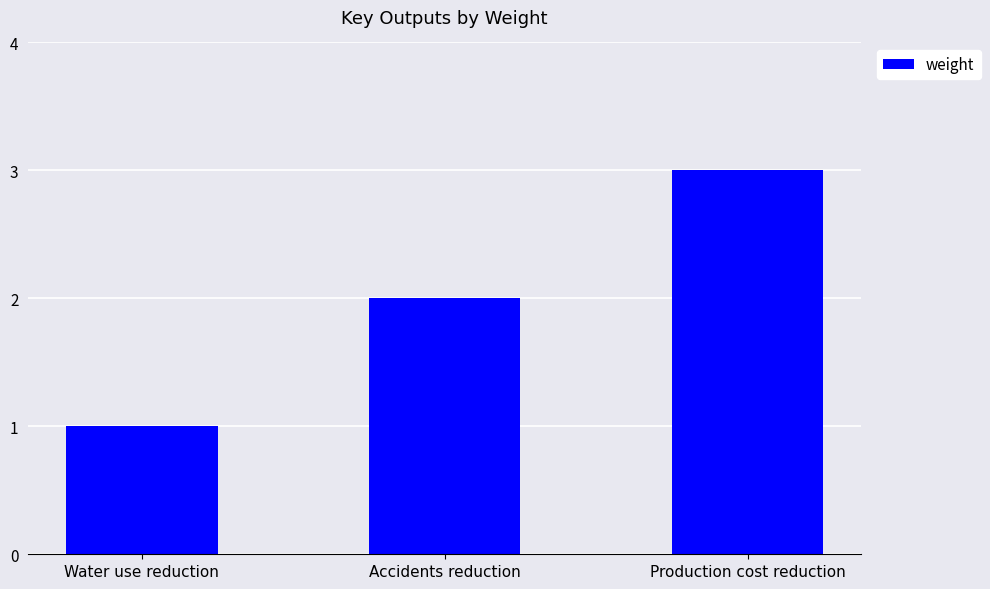

Are the bars horizontal?

No